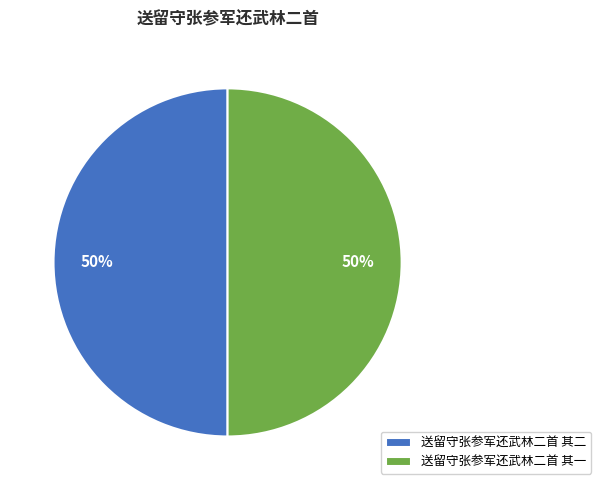

Combined, do 送留守张参军还武林二首 其二 and 送留守张参军还武林二首 其一 account for over 50%?

Yes